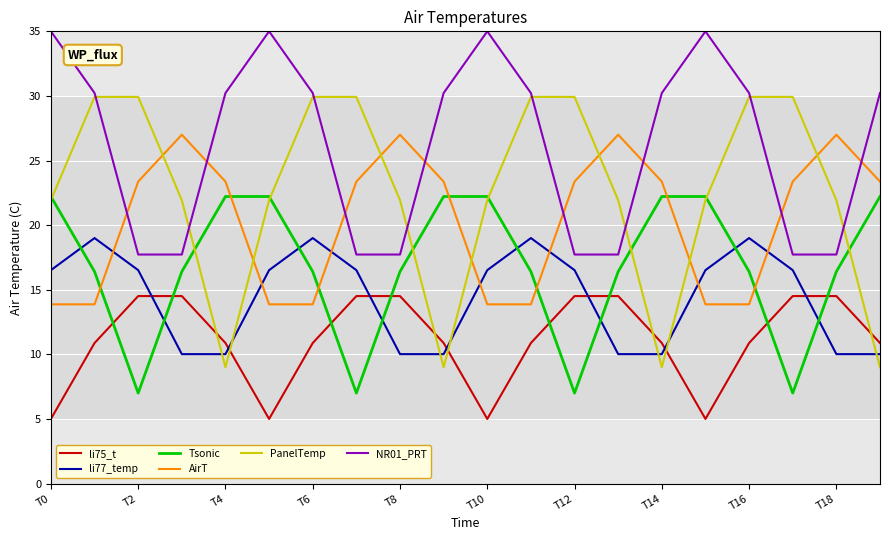

Rank the series by their maximum value, from lowest to highest.

li75_t, li77_temp, Tsonic, AirT, PanelTemp, NR01_PRT